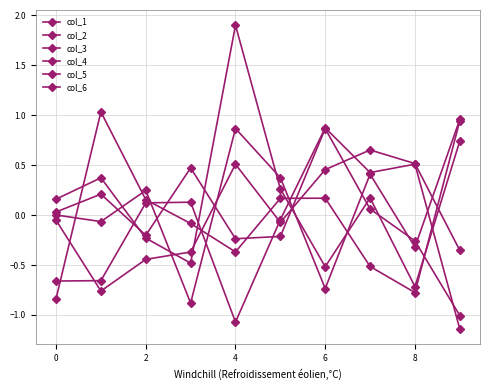

Does the chart have visible grid lines?

Yes